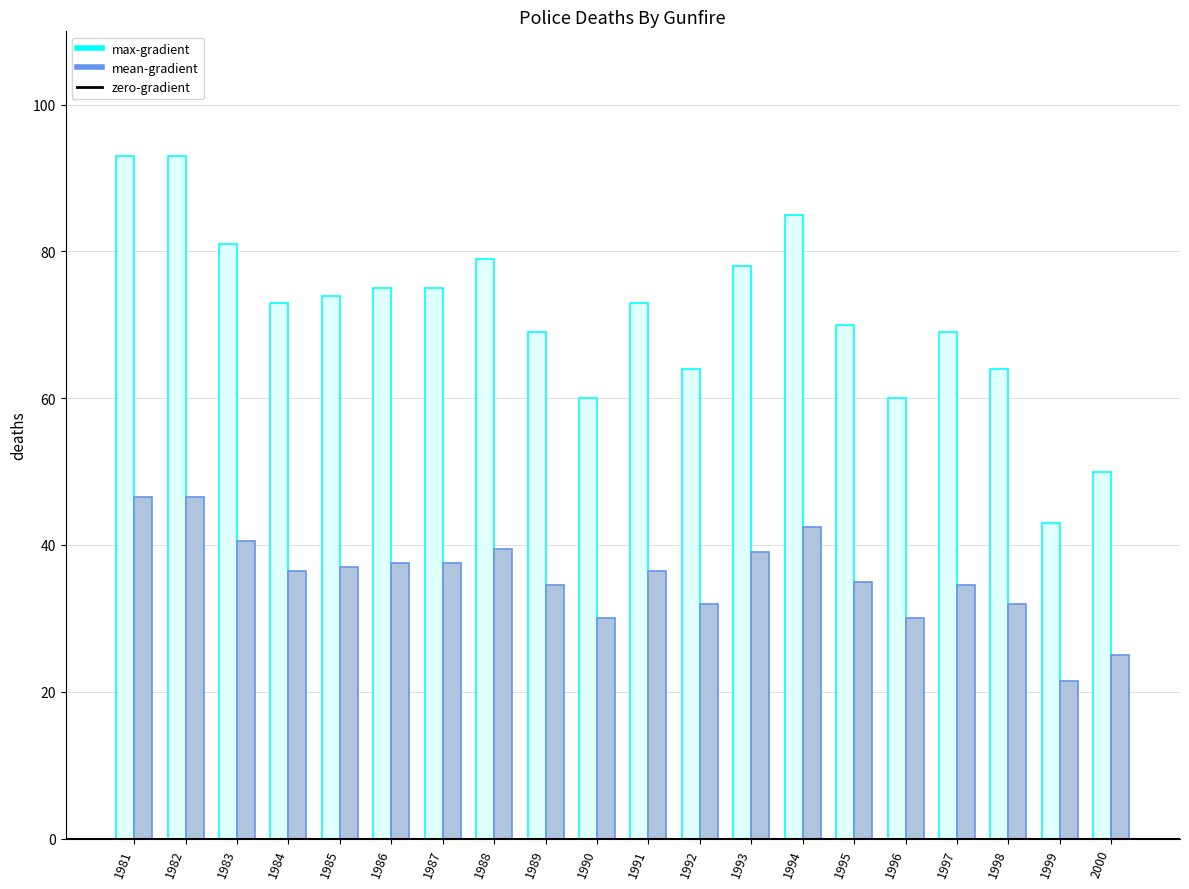

What is the average value of the max-gradient series?

71.4